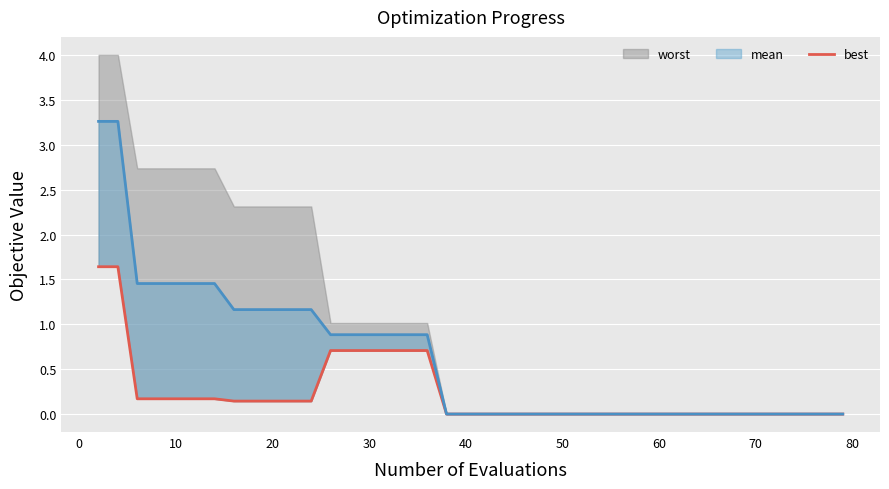

True or false: the data has more than 2 interior local peaks.

False